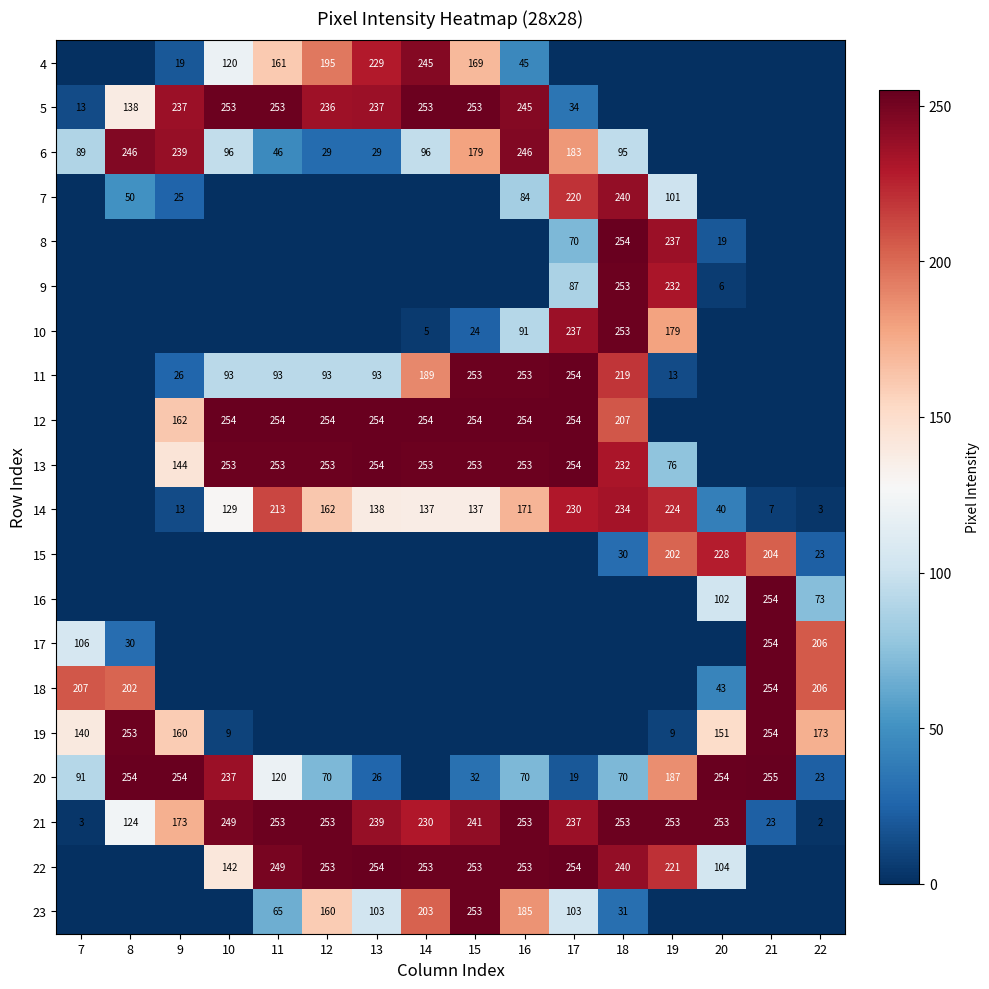

What is the sum of the 11 values at 16 and 10?

346